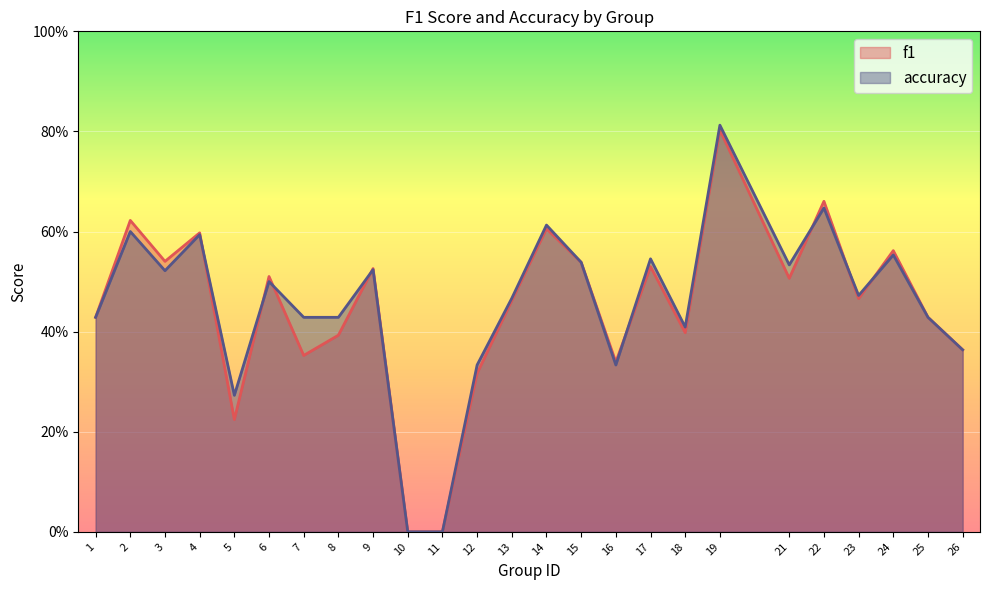

At 26, list the series in order from smallest to largest.

f1, accuracy